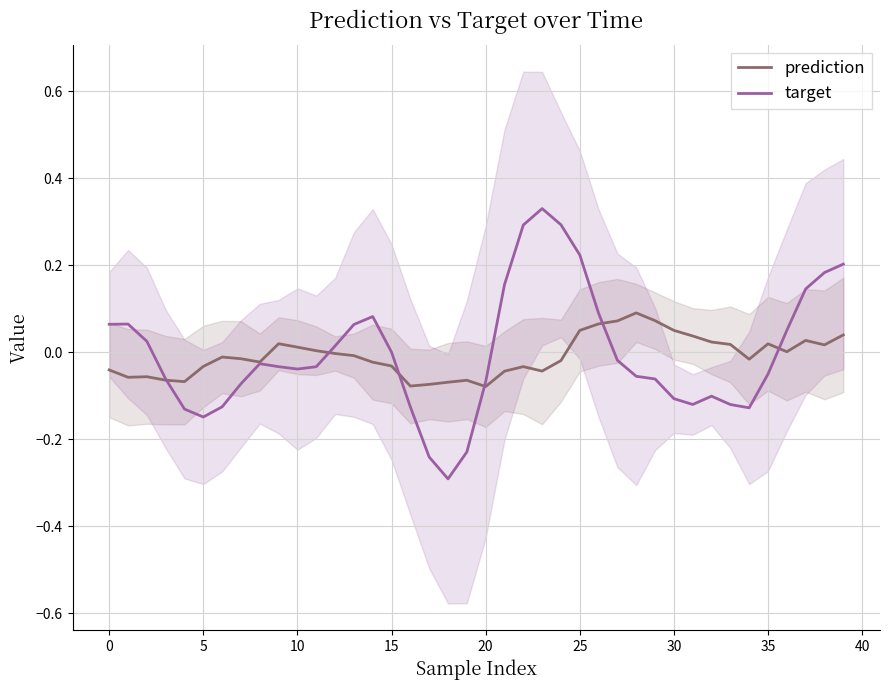

Which category has the highest value across all series?

23